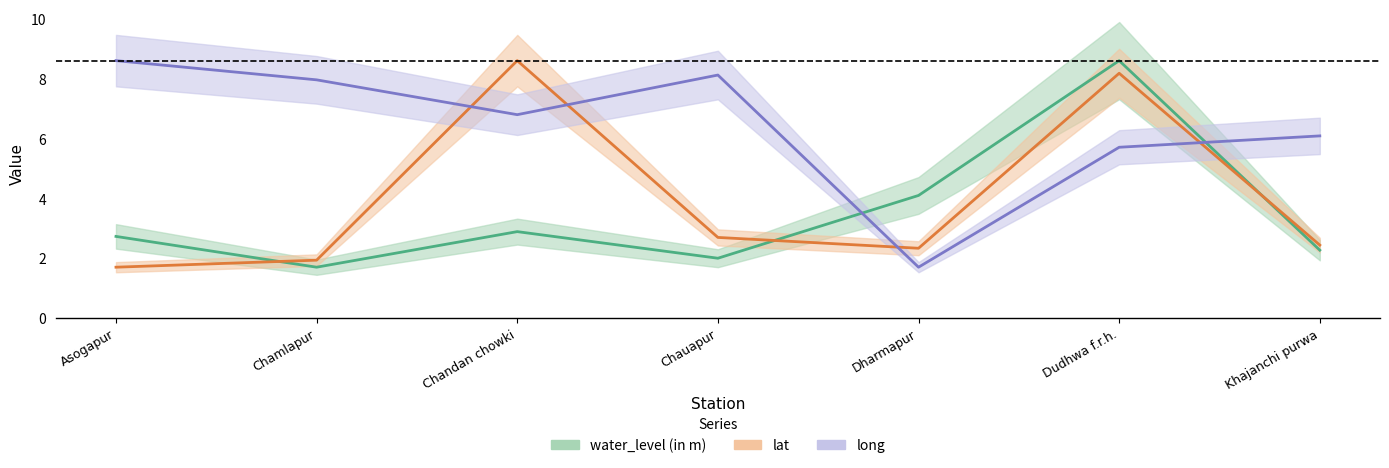

What is the spread (max minus min) of values at Asogapur?

6.9